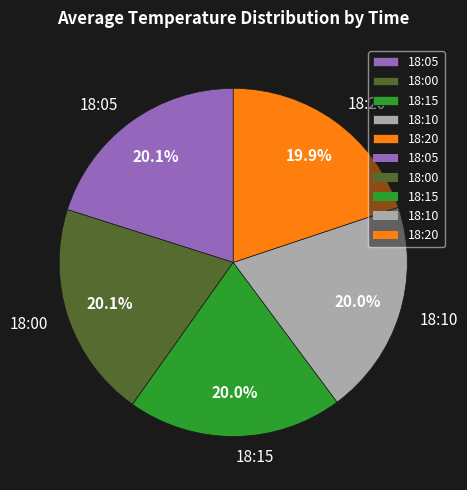

True or false: 18:15 accounts for 1% of the total.

False